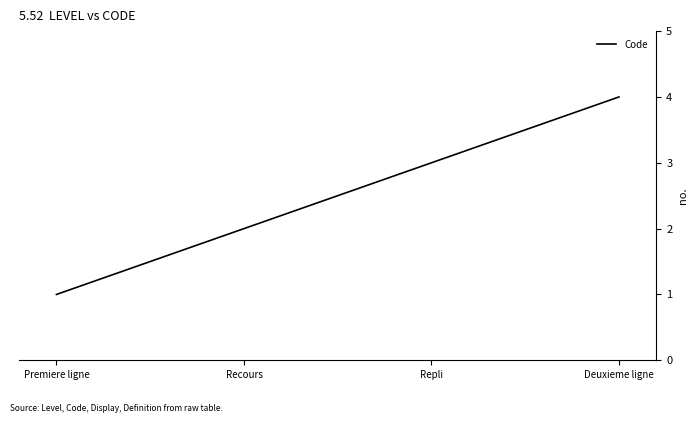

What is the sum of the values at Repli and Deuxieme ligne?

7